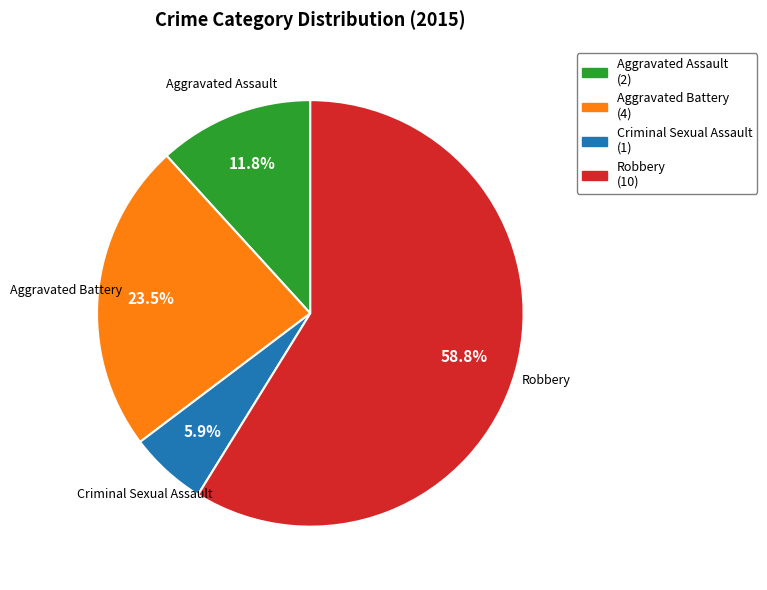

How many slices are in this pie chart?

4